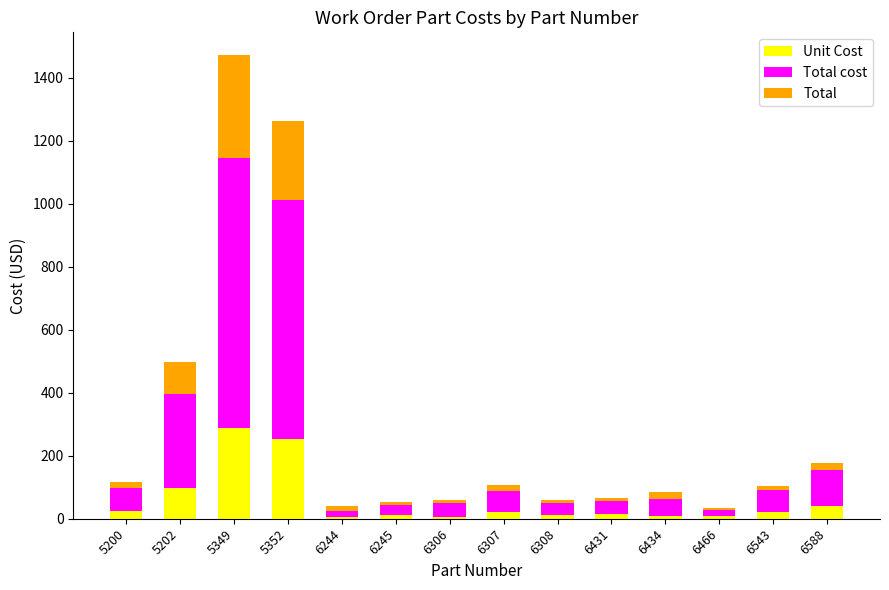

Which category has the highest value in the Unit Cost series?

5349